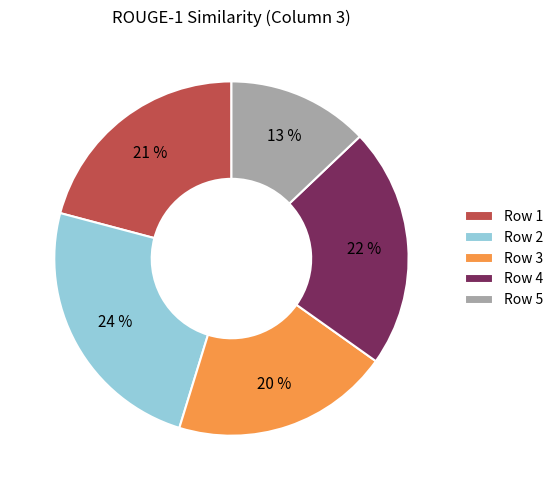

How many slices are in this pie chart?

5